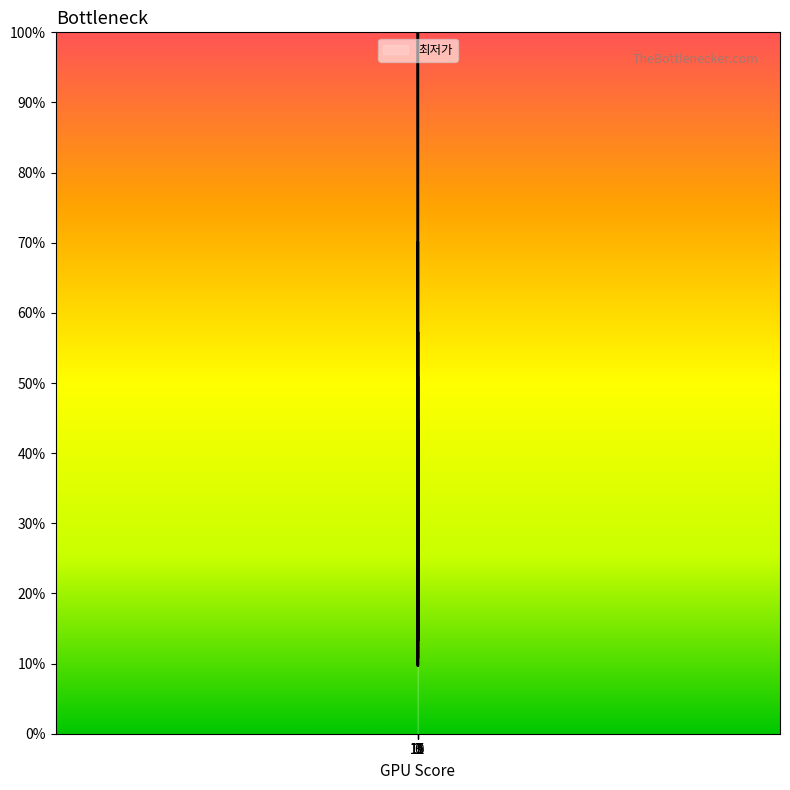

What is the greatest value displayed?

100.0